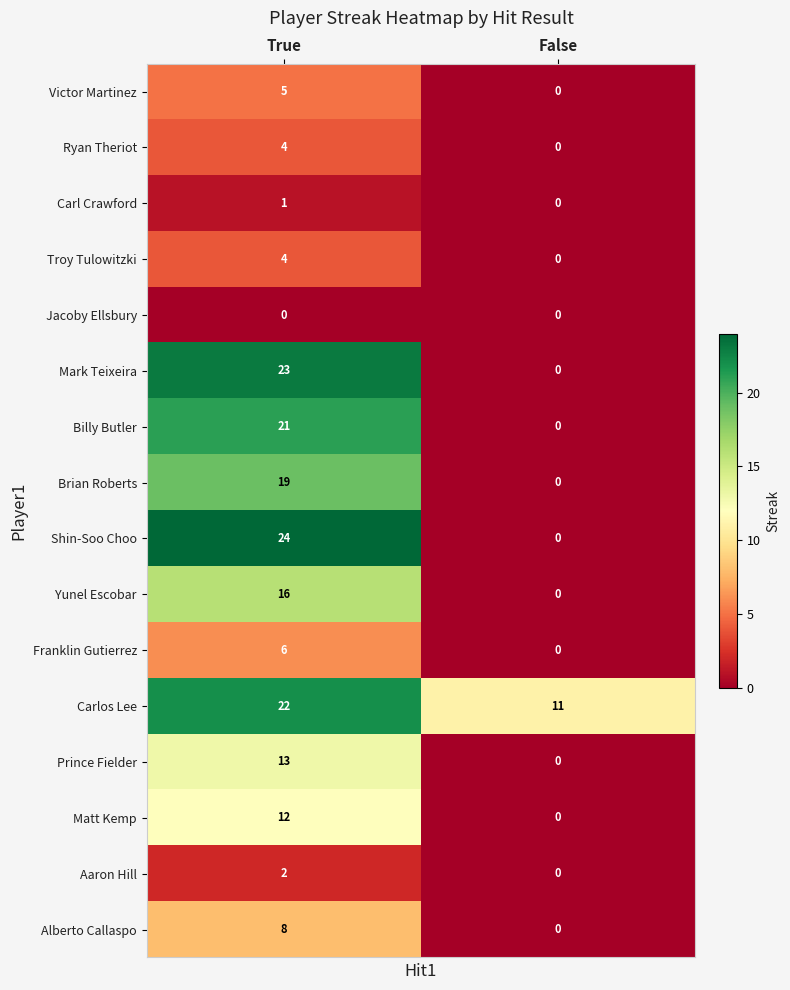

Rank the categories by Alberto Callaspo value from lowest to highest.

False, True